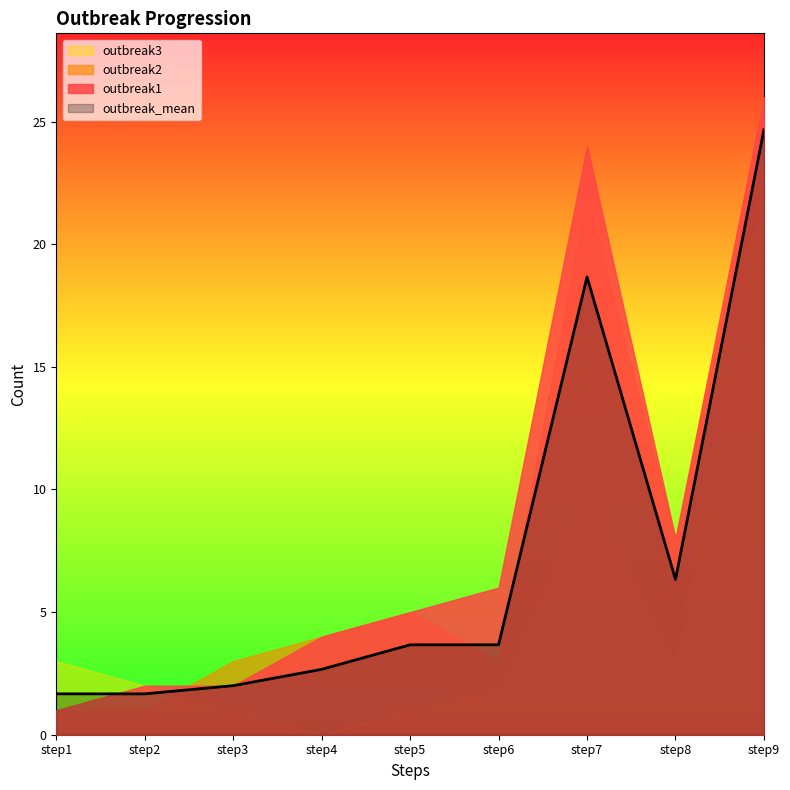

Which series has the widest spread of values?

outbreak1